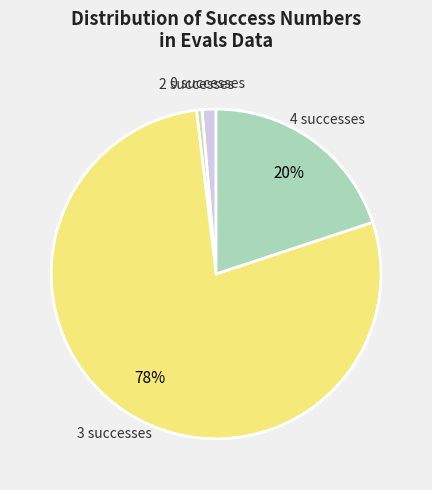

How many segments does this pie chart have?

4